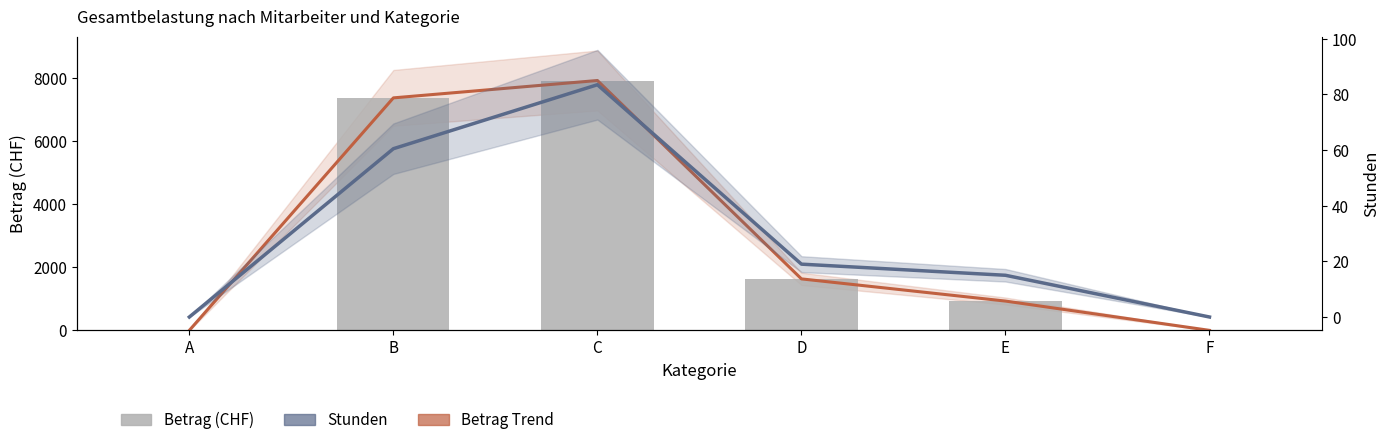

At which label does Betrag Trend reach its minimum?

A